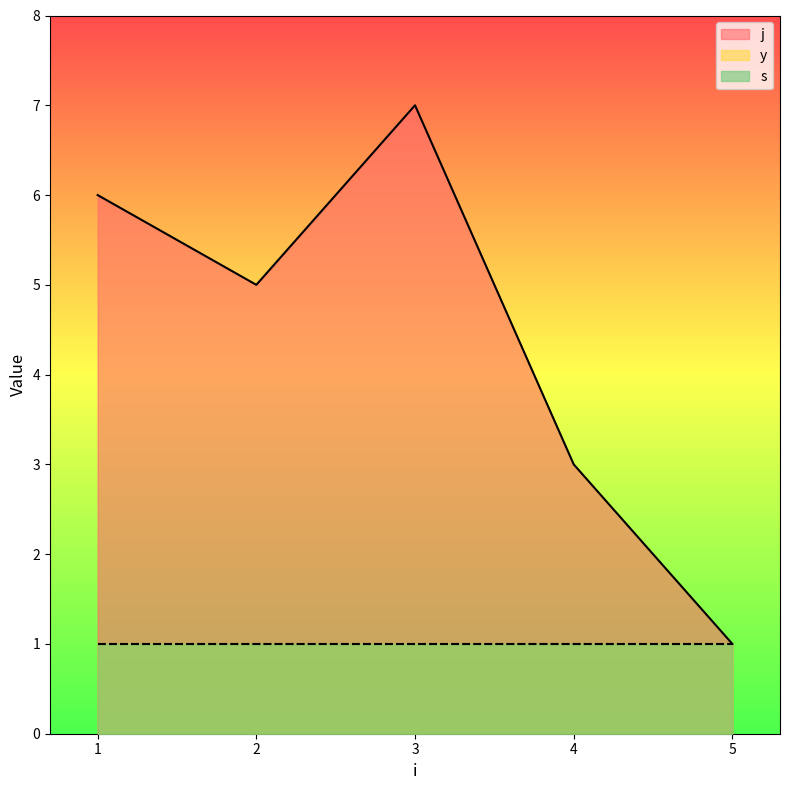

What is the lowest value of the j series?

1.0